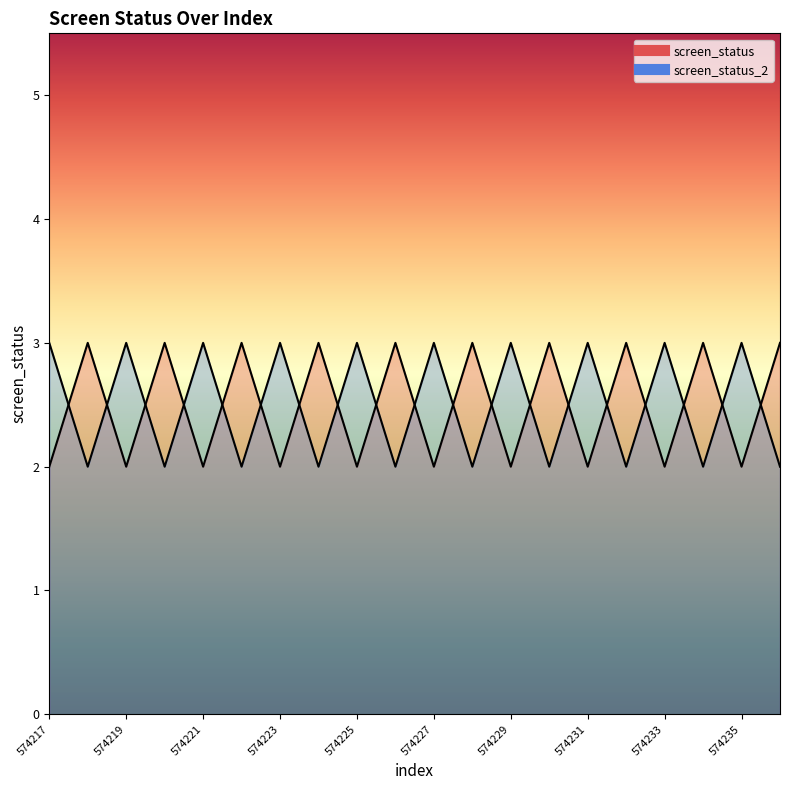

What is the minimum value shown in the chart?

2